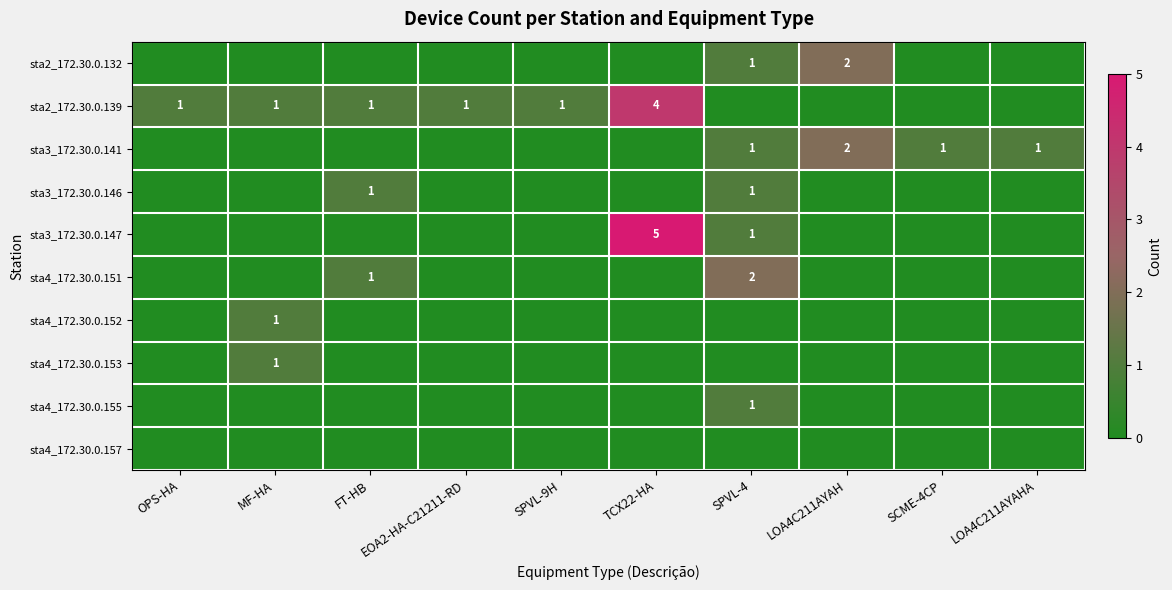

True or false: sta3_172.30.0.141 has a value of 1 at LOA4C211AYAH.

False